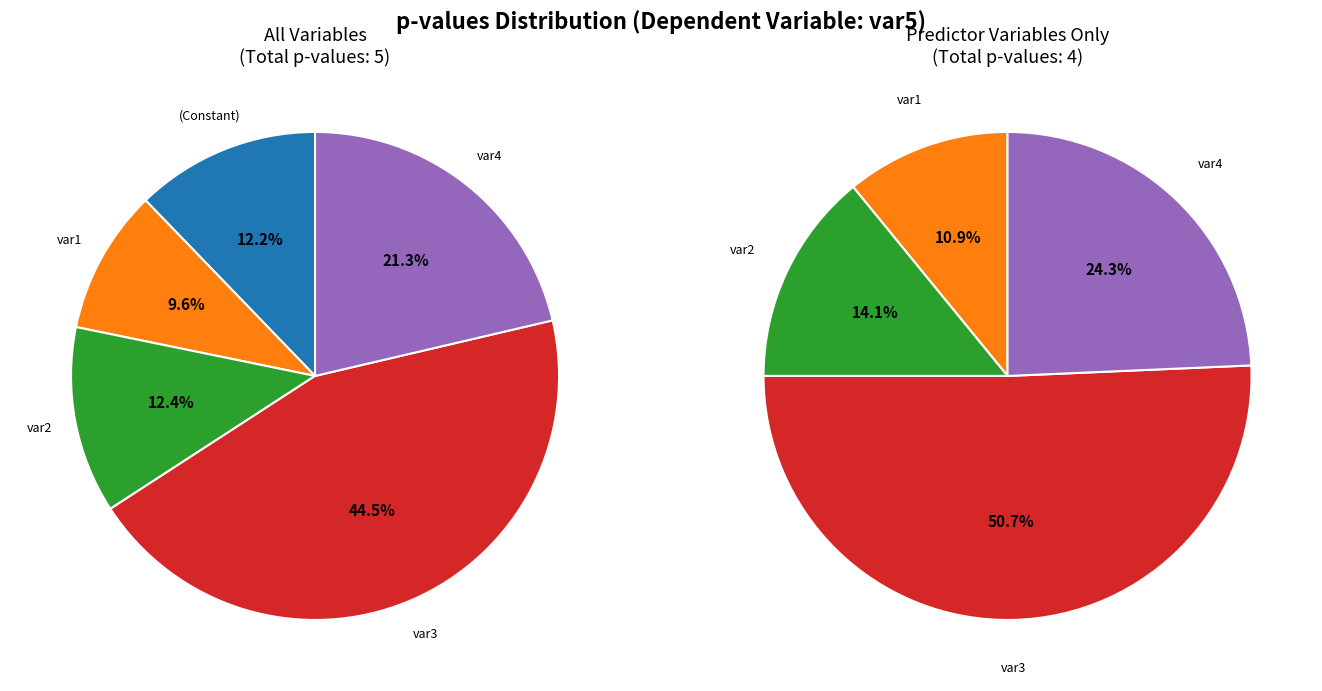

Is there a majority slice in this chart?

No